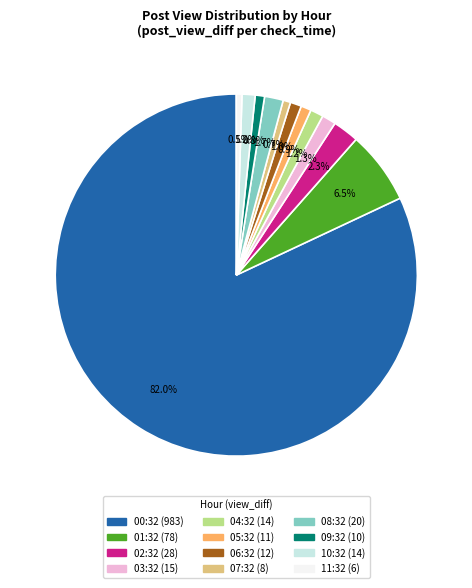

Which category has the biggest portion of the pie?

00:32